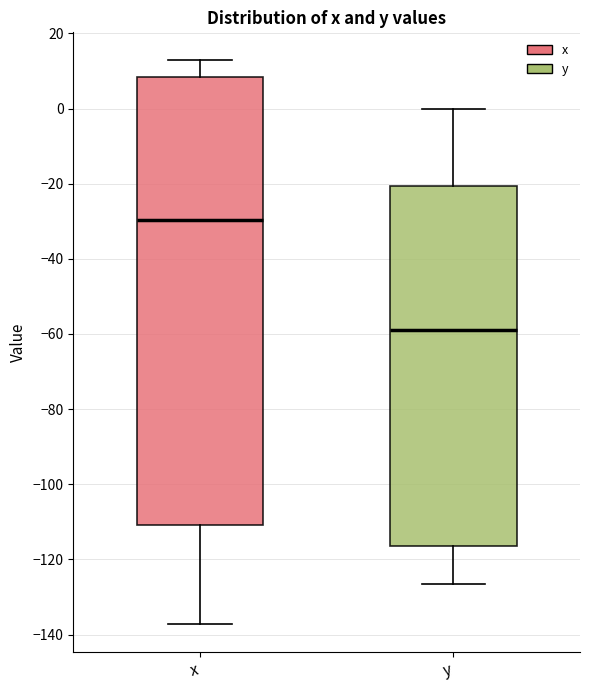

Where does the lower whisker of the box for y end on the y-axis? The values are not printed on the chart, so give them approximately, as read against the axis.

-126